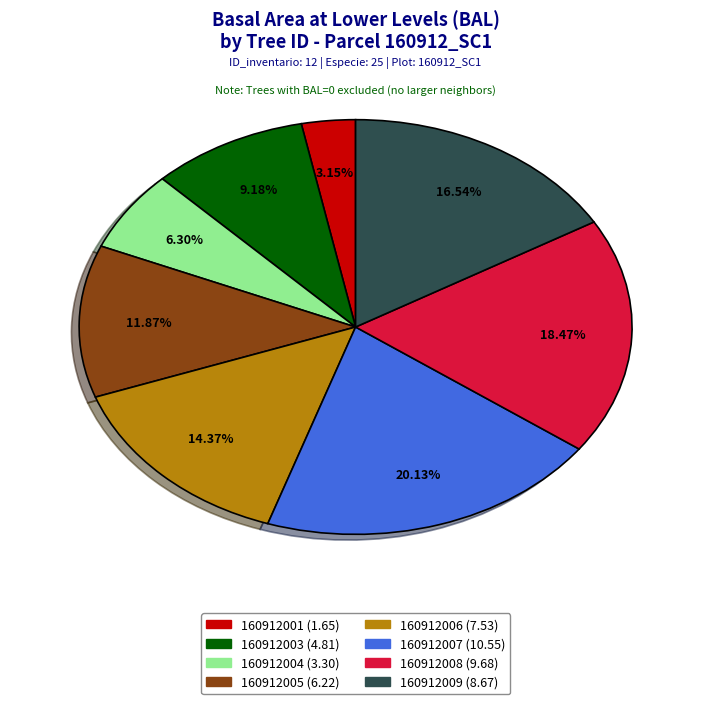

Does any single category account for the majority?

No